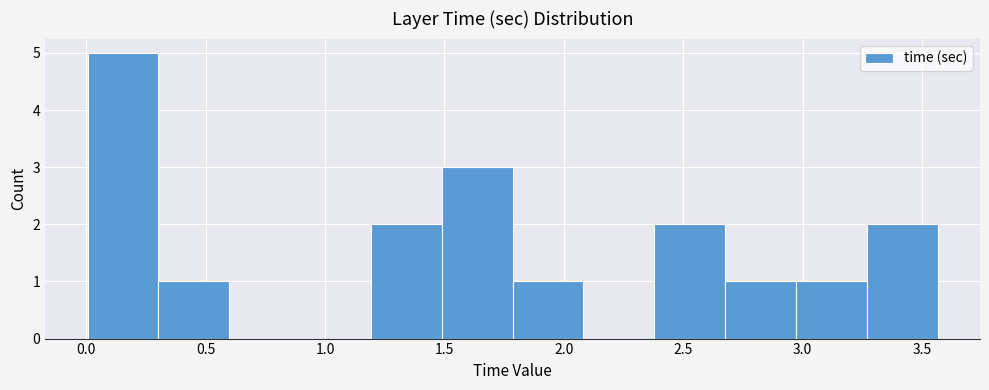

Reading left to right, list every bar in this chart as the range it spans on the x-axis followed by its height. Neither the bar edges nor the heights are printed on the chart, so give them approximately, as read against the axes.

0.00 to 0.30: 5
0.30 to 0.60: 1
0.60 to 0.90: 0
0.90 to 1.20: 0
1.20 to 1.50: 2
1.50 to 1.80: 3
1.80 to 2.10: 1
2.10 to 2.40: 0
2.40 to 2.65: 2
2.65 to 2.95: 1
2.95 to 3.25: 1
3.25 to 3.55: 2